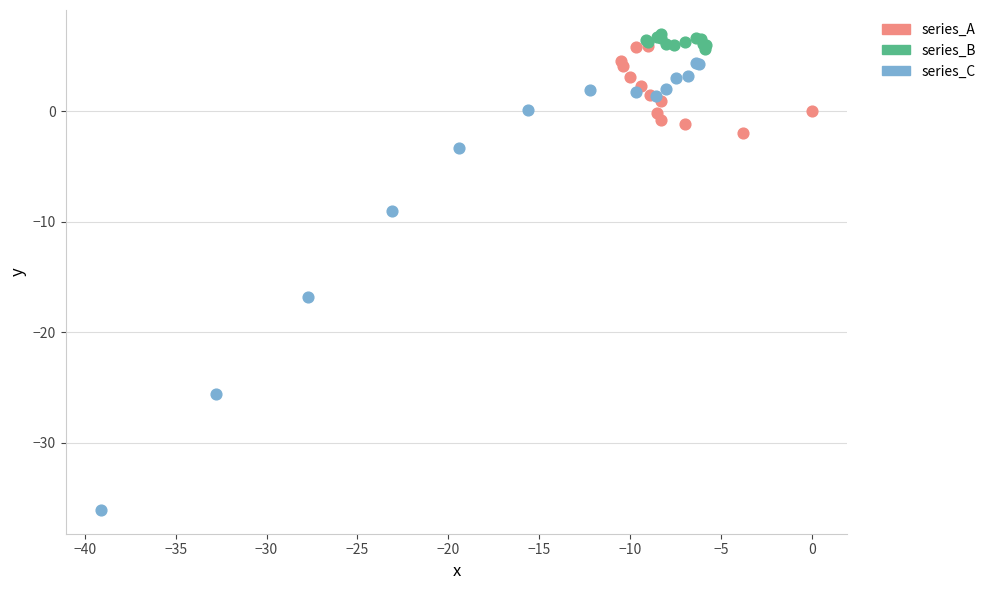

Which series has the widest spread of Y values?

series_C